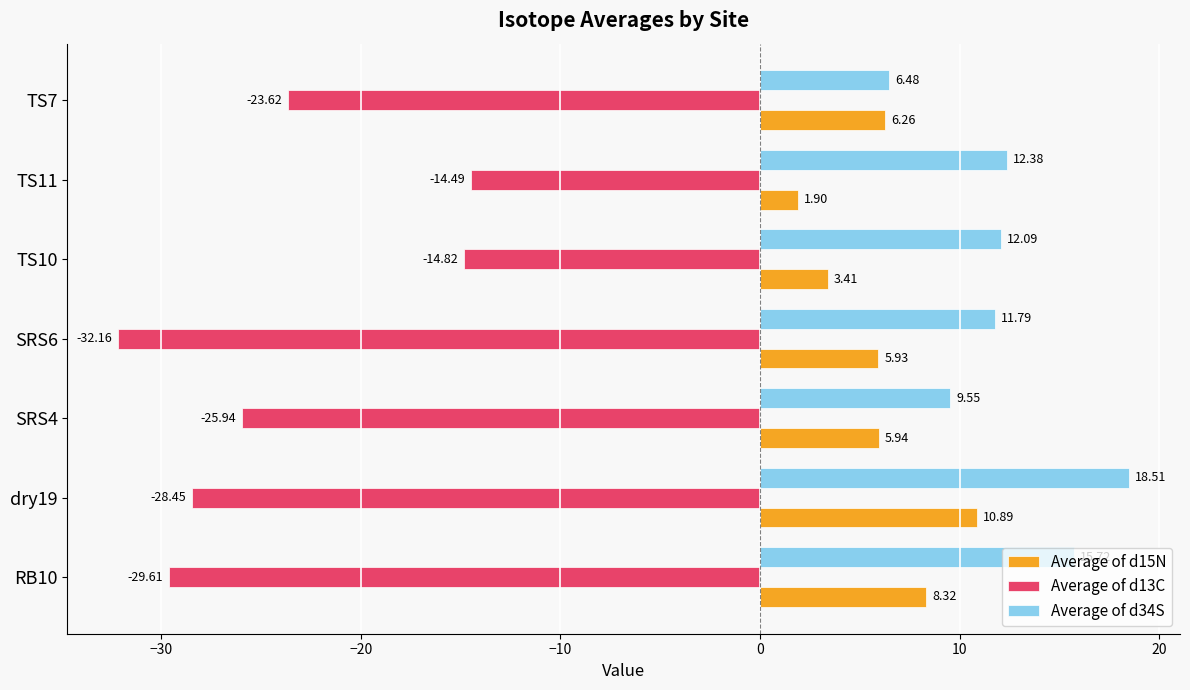

How many values in the Average of d34S series are below 12?

3